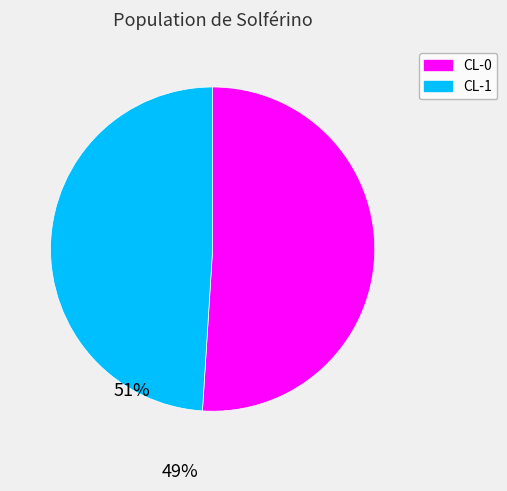

Combined, do CL-0 and CL-1 account for over 50%?

Yes